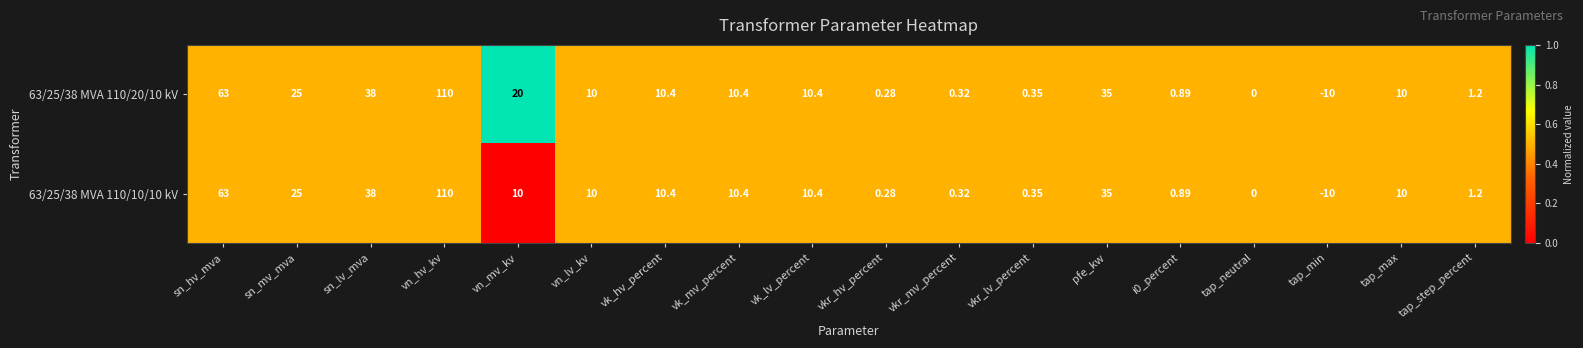

Where is 63/25/38 MVA 110/20/10 kV nearest to the value 50?

sn_lv_mva